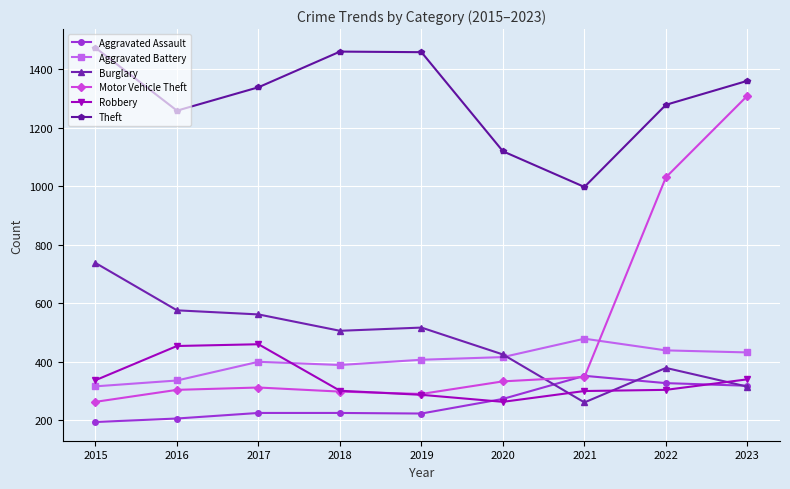

True or false: Theft and Aggravated Battery intersect in this chart.

False